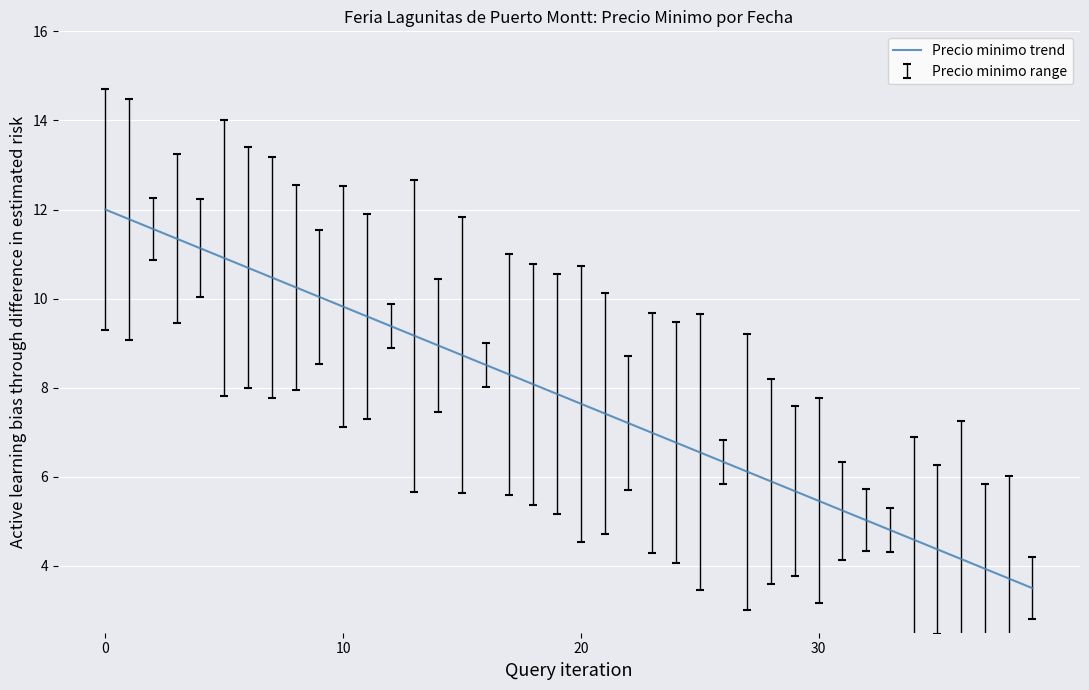

Count the number of data series in this chart.

1